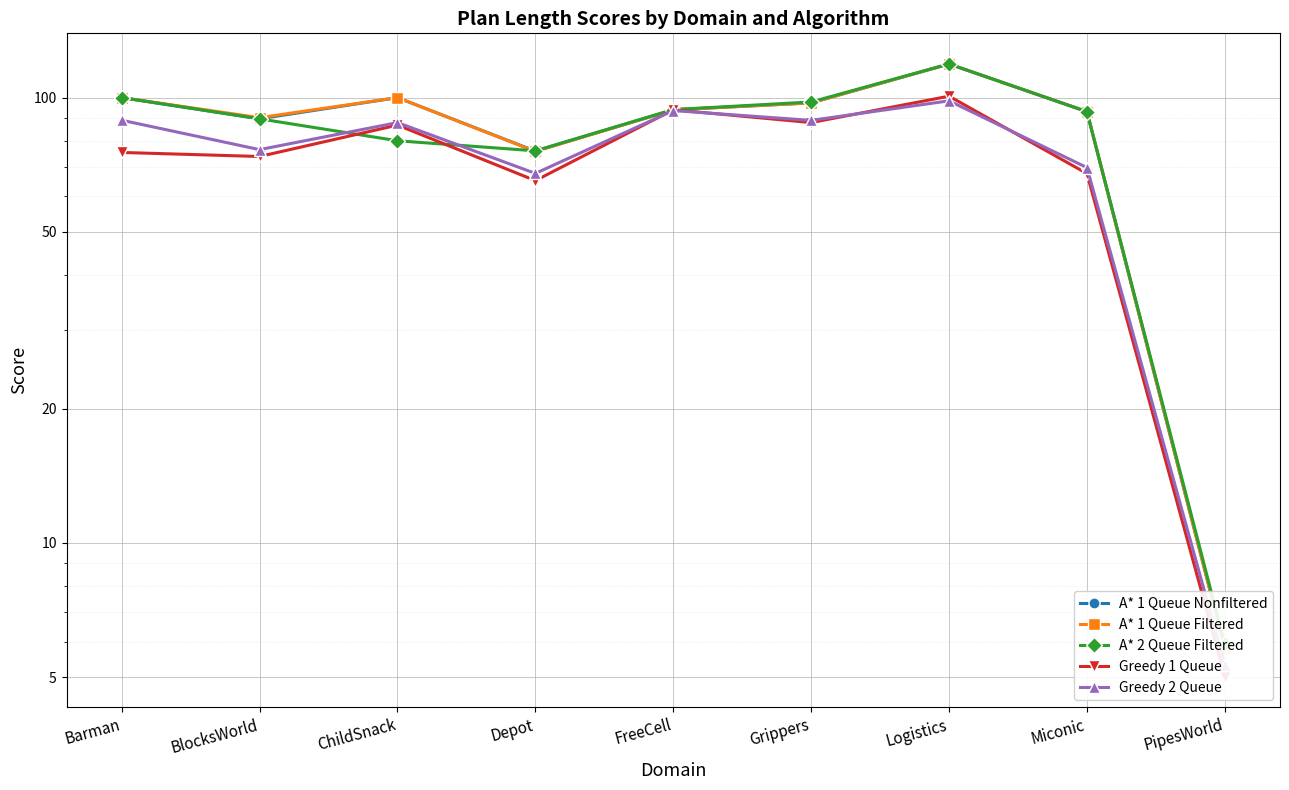

Is it true that A* 2 Queue Filtered equals 119.0 at Logistics?

True